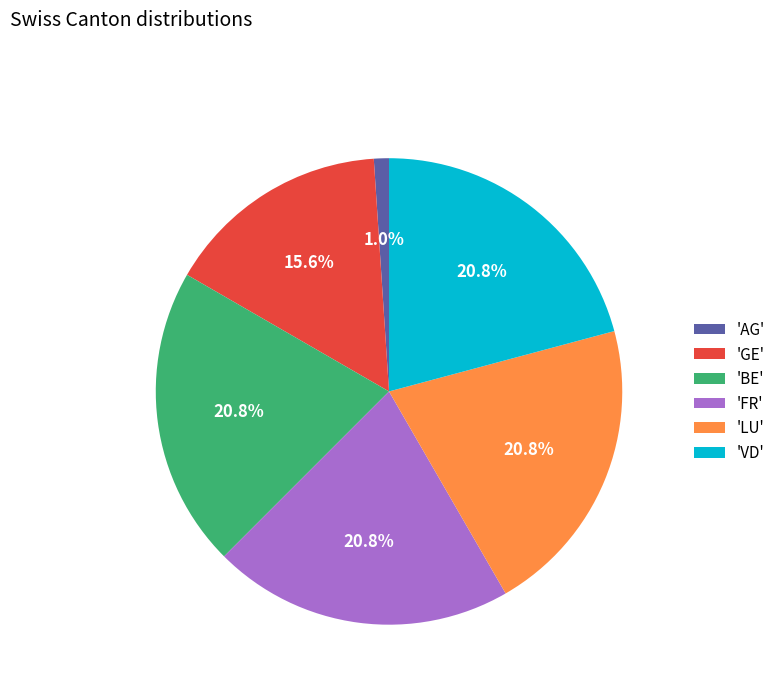

What percentage is NOT represented by 'LU'?

79.2%